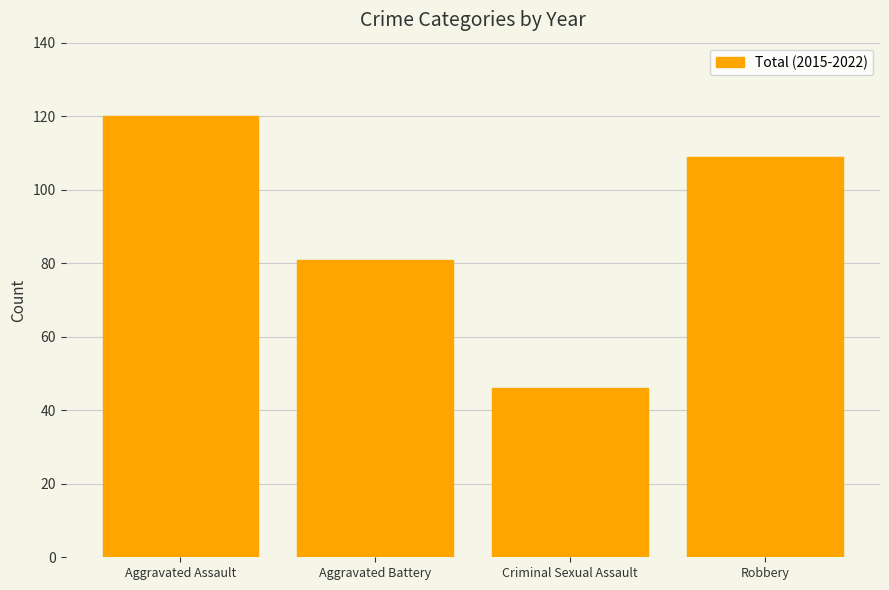

What is the average value?

89